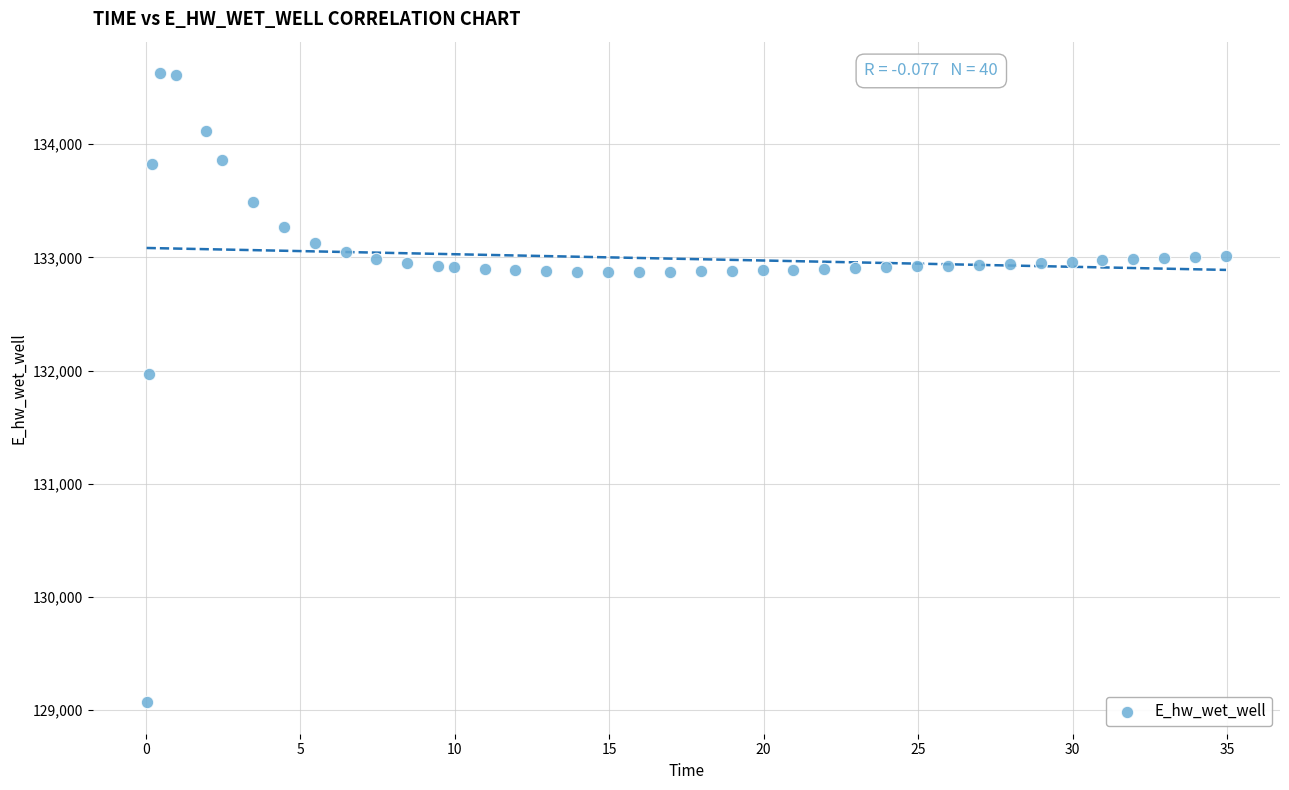

What Y value in the scatter plot is closest to 131849?

131970.0